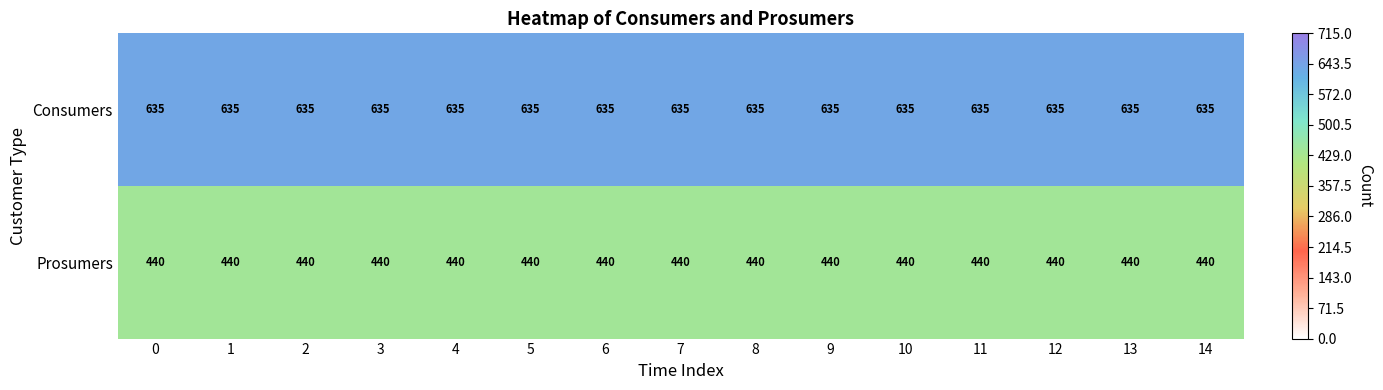

What is the approximate value of Prosumers at 6?

440